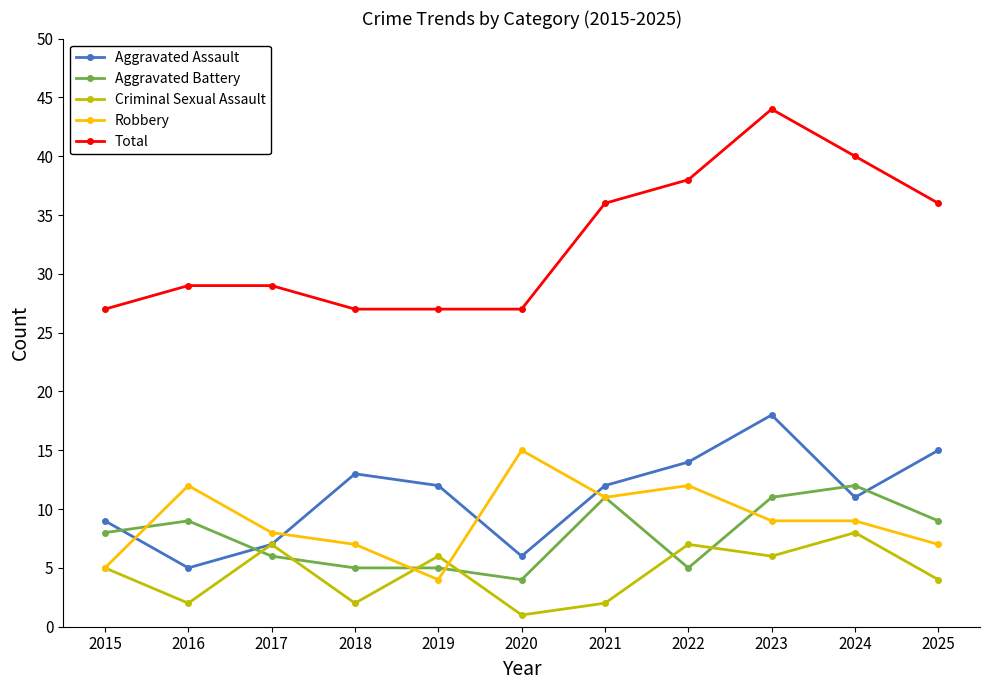

Reading left to right, what are all the values shown in this chart?

Aggravated Assault: 9	5	7	13	12	6	12	14	18	11	15
Aggravated Battery: 8	9	6	5	5	4	11	5	11	12	9
Criminal Sexual Assault: 5	2	7	2	6	1	2	7	6	8	4
Robbery: 5	12	8	7	4	15	11	12	9	9	7
Total: 27	29	29	27	27	27	36	38	44	40	36